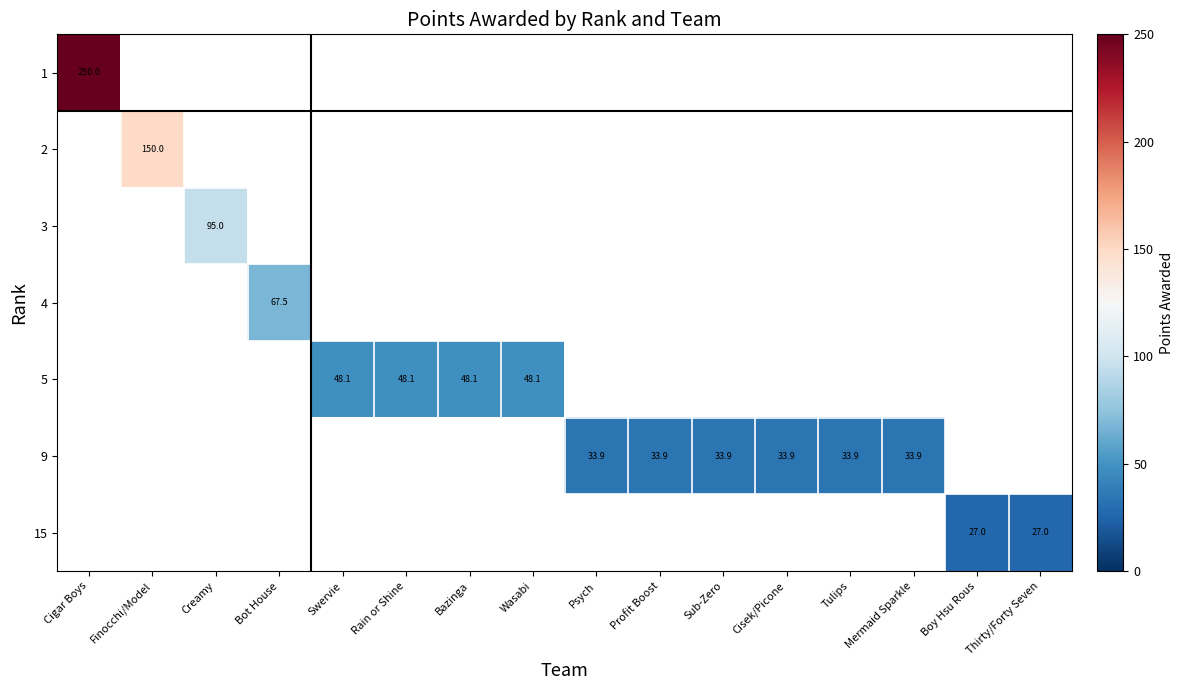

Which series has the largest range (max minus min)?

1